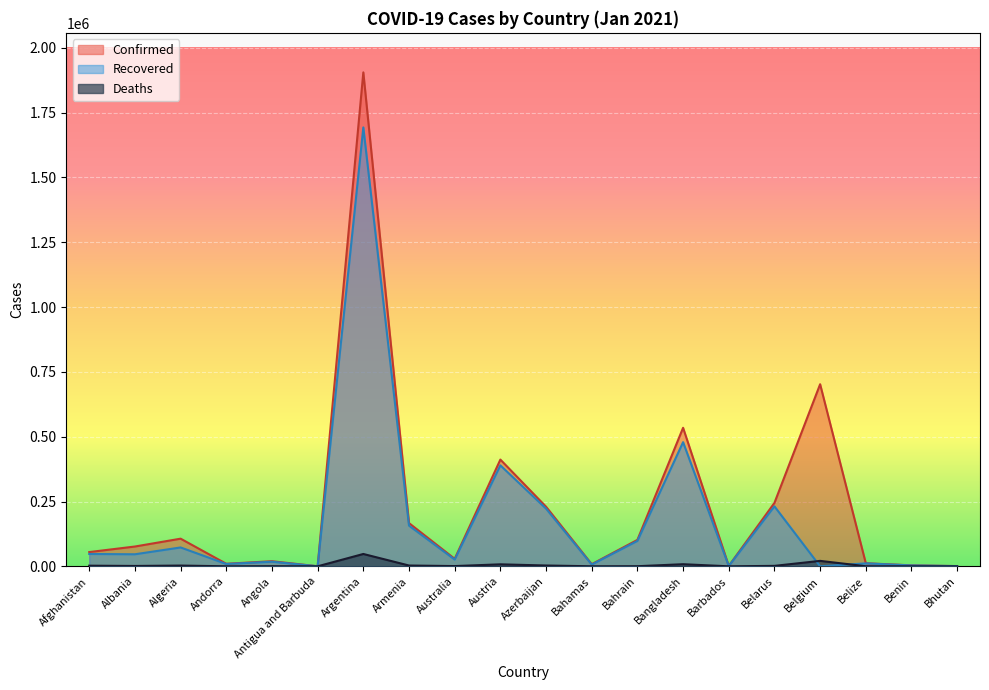

Reading right to left, what are all the values shown in this chart?

Confirmed: Bhutan=858	Benin=3786	Belize=11845	Belgium=702437	Belarus=244718	Barbados=1498	Bangladesh=534407	Bahrain=101971	Bahamas=8167	Azerbaijan=229935	Austria=411730	Australia=28801	Armenia=166728	Argentina=1905524	Antigua and Barbuda=218	Angola=19672	Andorra=9779	Algeria=106610	Albania=76350	Afghanistan=54939
Recovered: Bhutan=780	Benin=3398	Belize=11273	Belgium=0	Belarus=231399	Barbados=1123	Bangladesh=478960	Bahrain=97948	Bahamas=6764	Azerbaijan=222553	Austria=389476	Australia=26041	Armenia=156910	Argentina=1693146	Antigua and Barbuda=175	Angola=17692	Andorra=8942	Algeria=72745	Albania=46420	Afghanistan=47606
Deaths: Bhutan=1	Benin=48	Belize=298	Belgium=20982	Belarus=1698	Barbados=12	Bangladesh=8094	Bahrain=372	Bahamas=175	Azerbaijan=3119	Austria=7658	Australia=909	Armenia=3069	Argentina=47601	Antigua and Barbuda=6	Angola=464	Andorra=100	Algeria=2881	Albania=1358	Afghanistan=2399